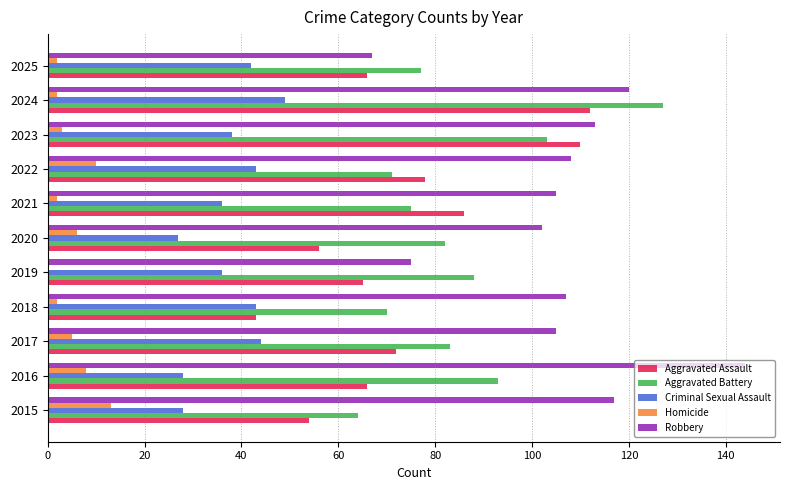

How many data points does each series have?

11